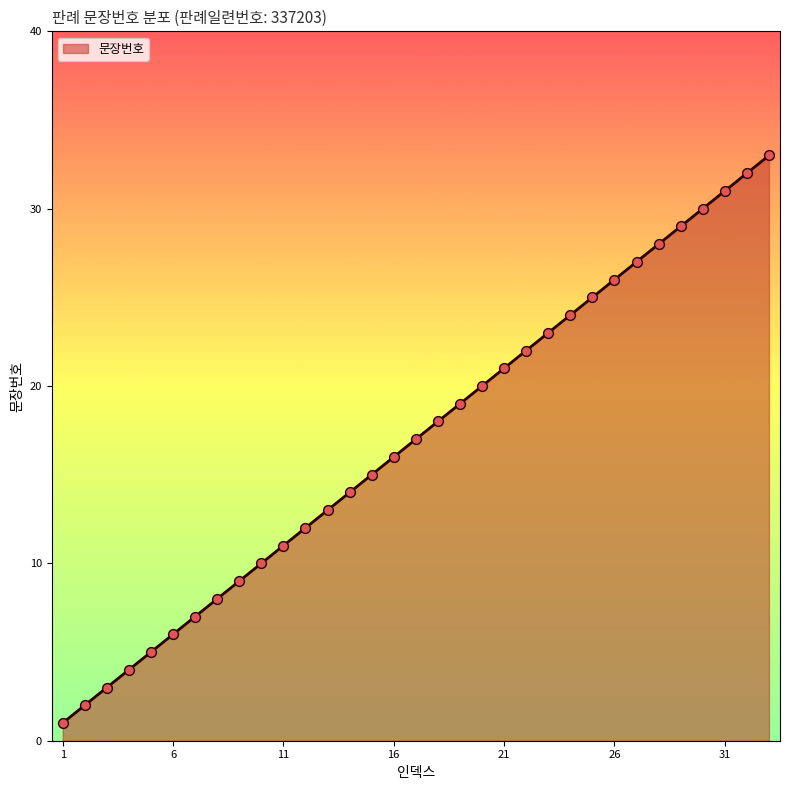

What is the difference between the maximum and minimum values?

32